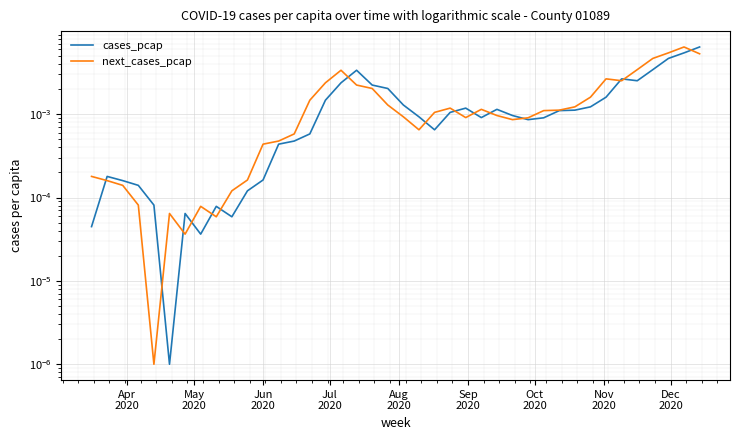

What are all the series names shown in the legend?

cases_pcap, next_cases_pcap